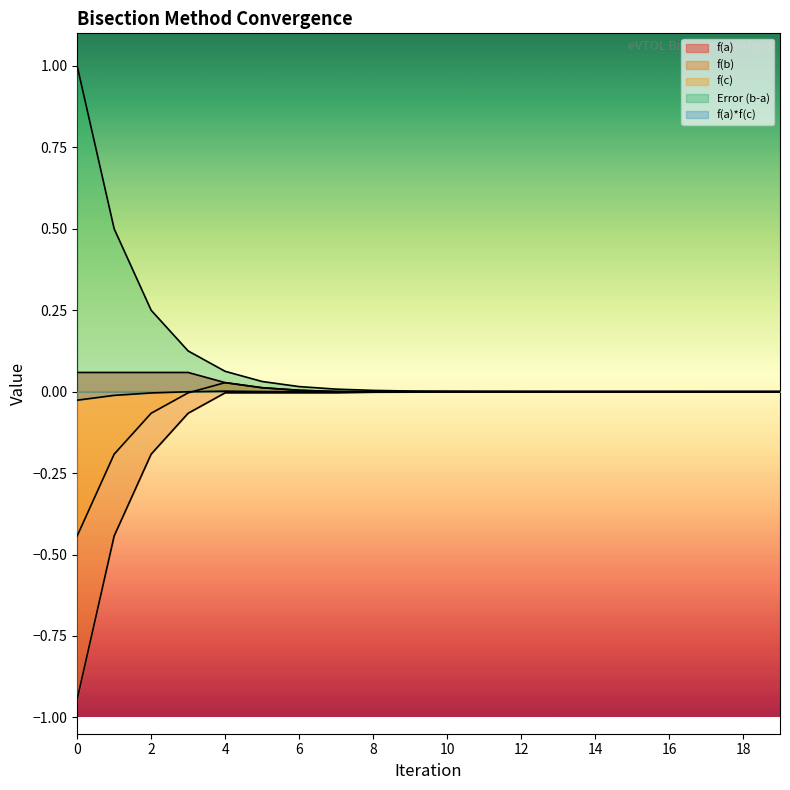

True or false: f(a) and f(b) intersect in this chart.

False